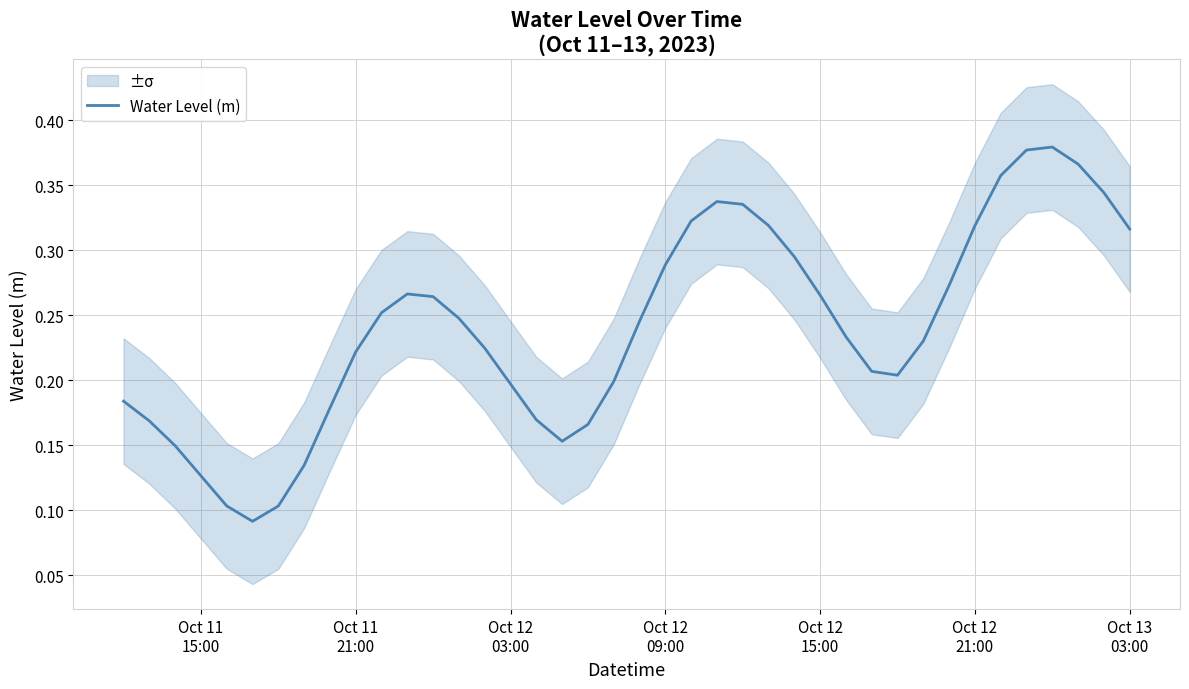

Does the chart have visible grid lines?

Yes